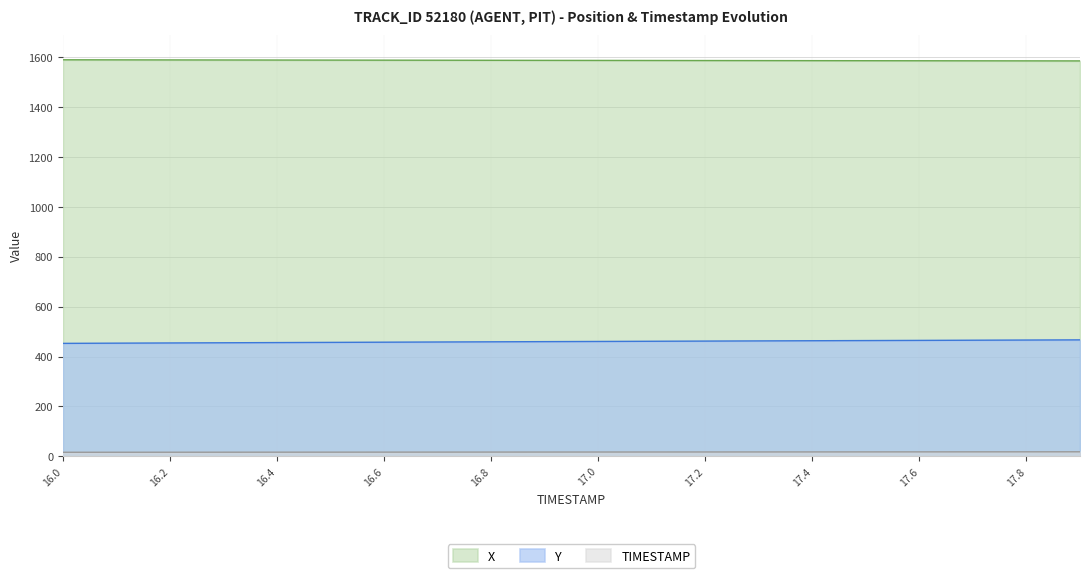

Which series changed the most between 16.2 and 17.9?

Y